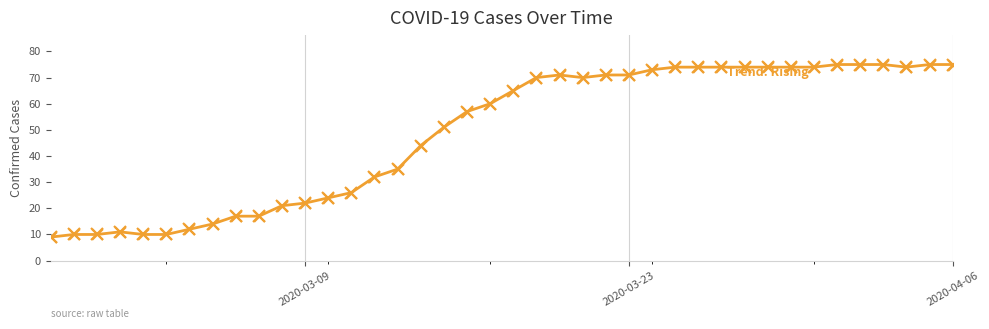

What is the average value?

49